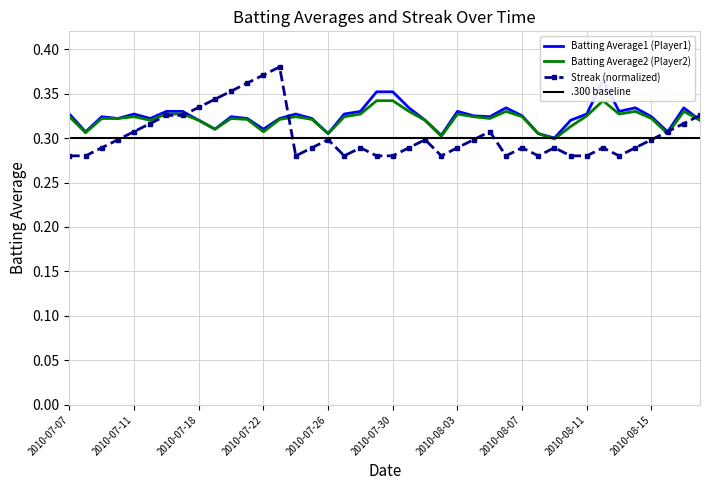

What is the sum of all .300 baseline values?

12.0